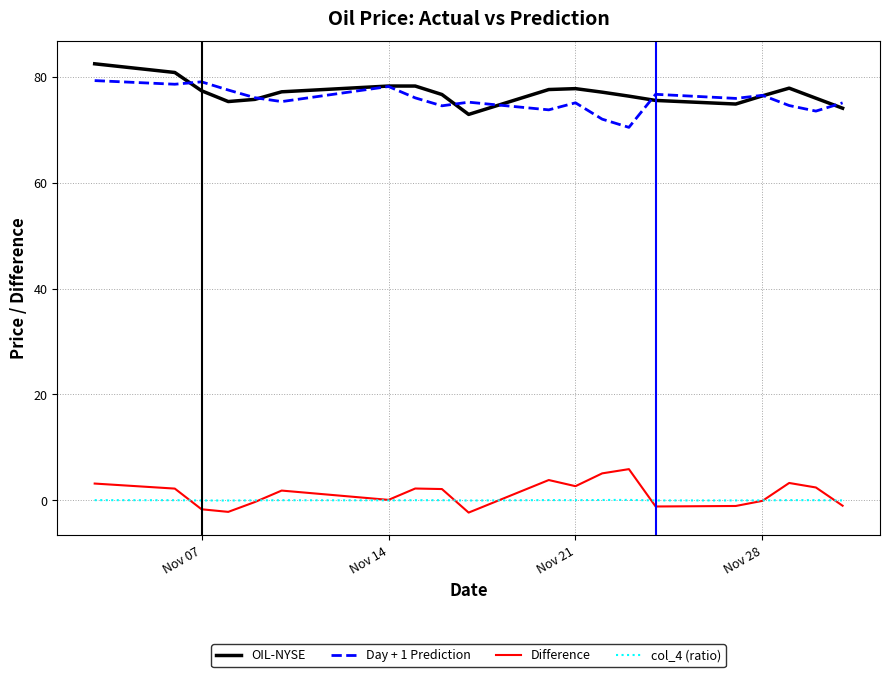

What is the highest value of the OIL-NYSE series?

82.5